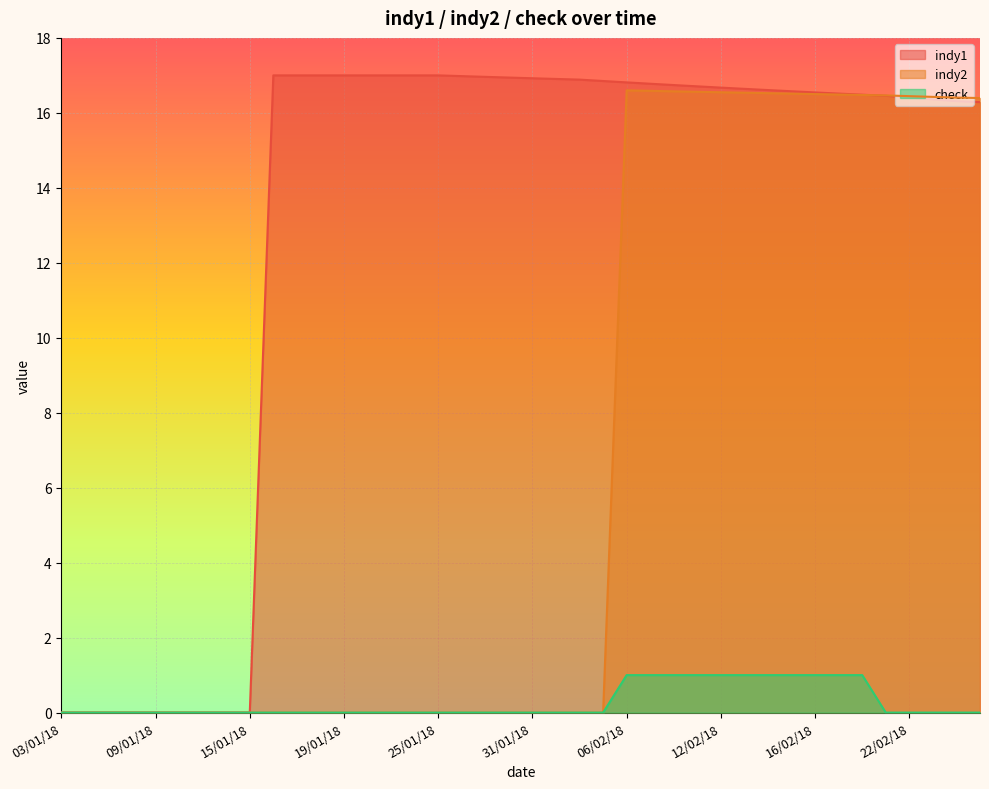

How many lines are shown in the chart?

3